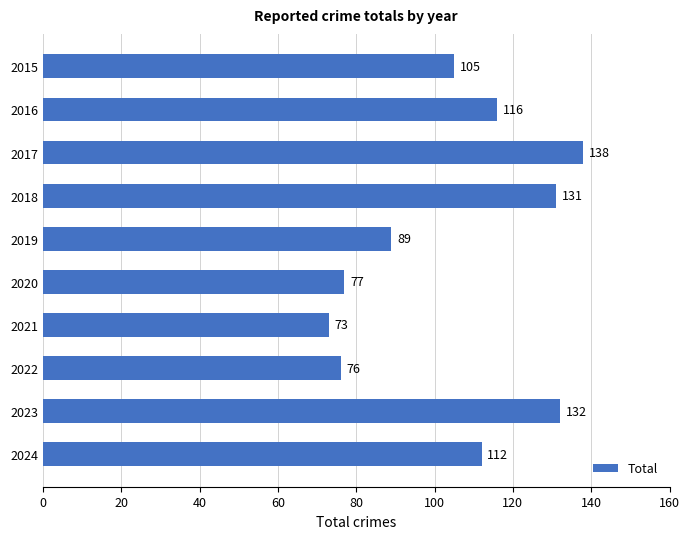

The value at 2024 is 43. True or false?

False